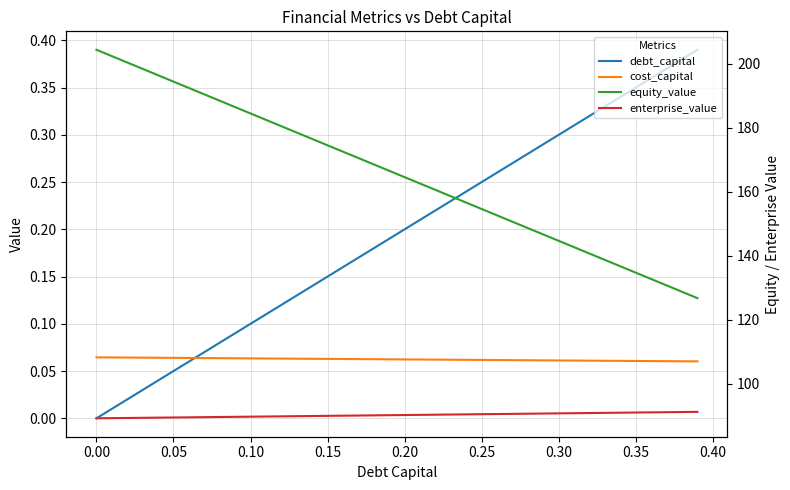

What is the difference between the maximum and minimum values in the debt_capital series?

0.4